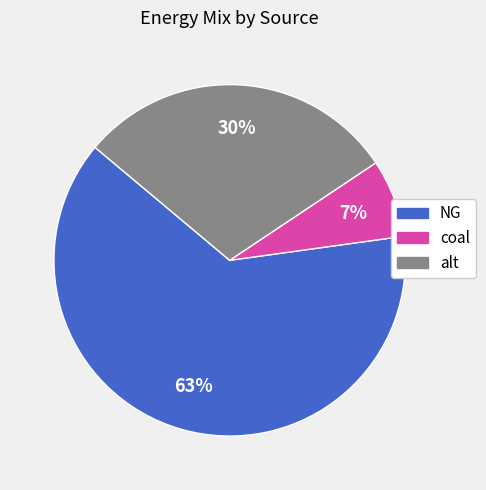

Is it true that NG is 70% of the pie?

False